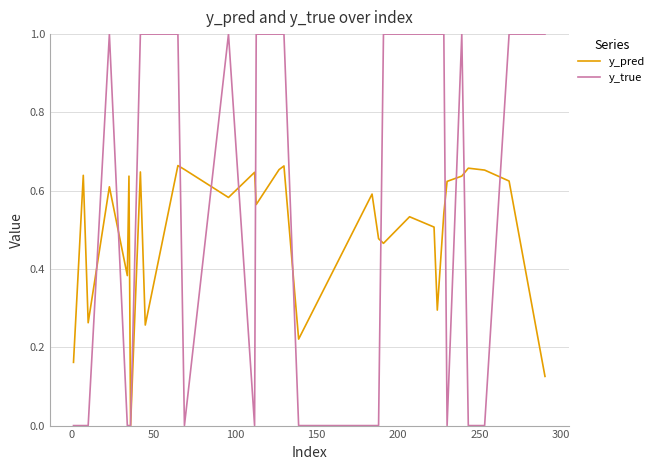

How many lines are shown in the chart?

2